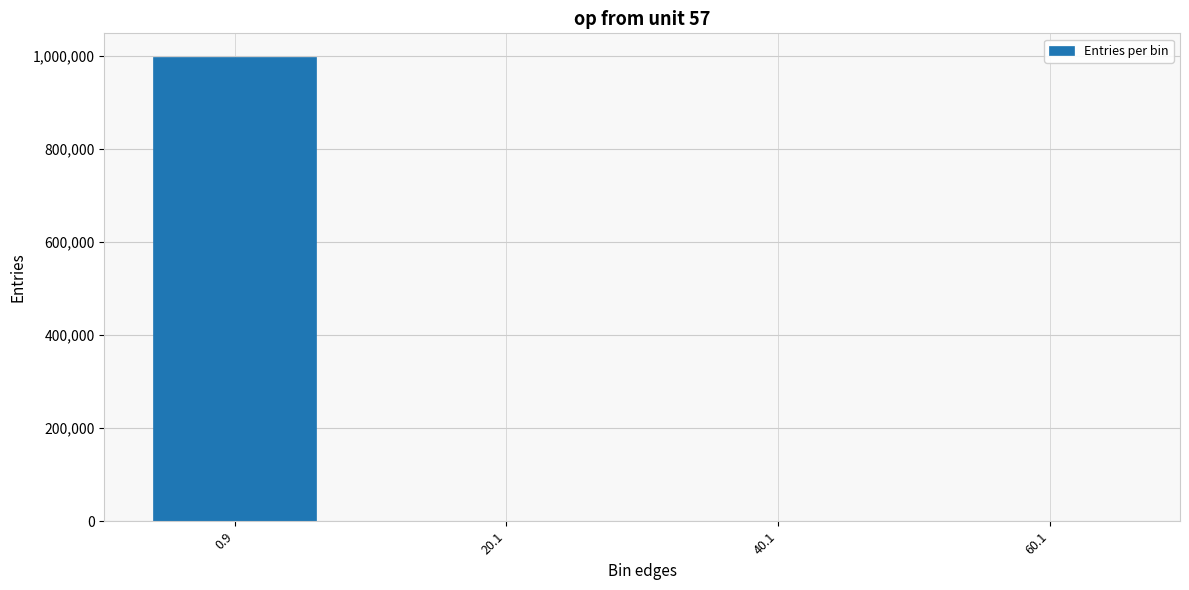

Is it true that the value at 0.9 is 998599?

True